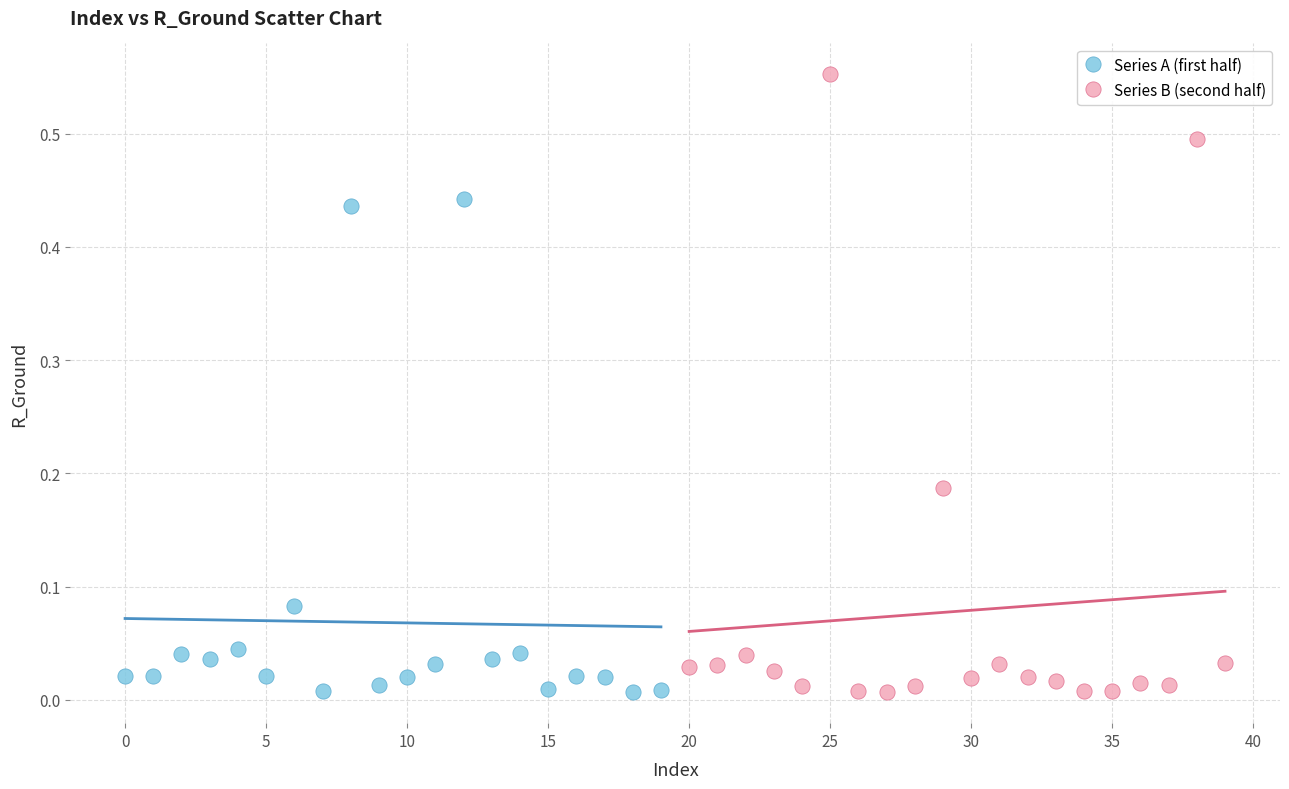

Which series has the largest Y range (max minus min)?

Series B (second half)